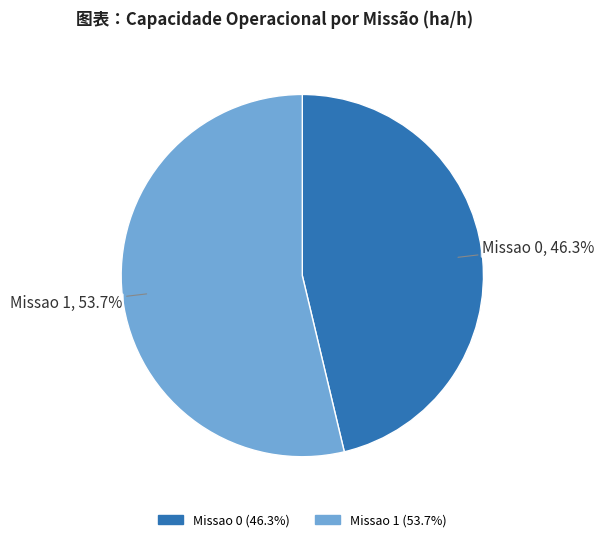

Between Missao 0 and Missao 1, which is larger?

Missao 1